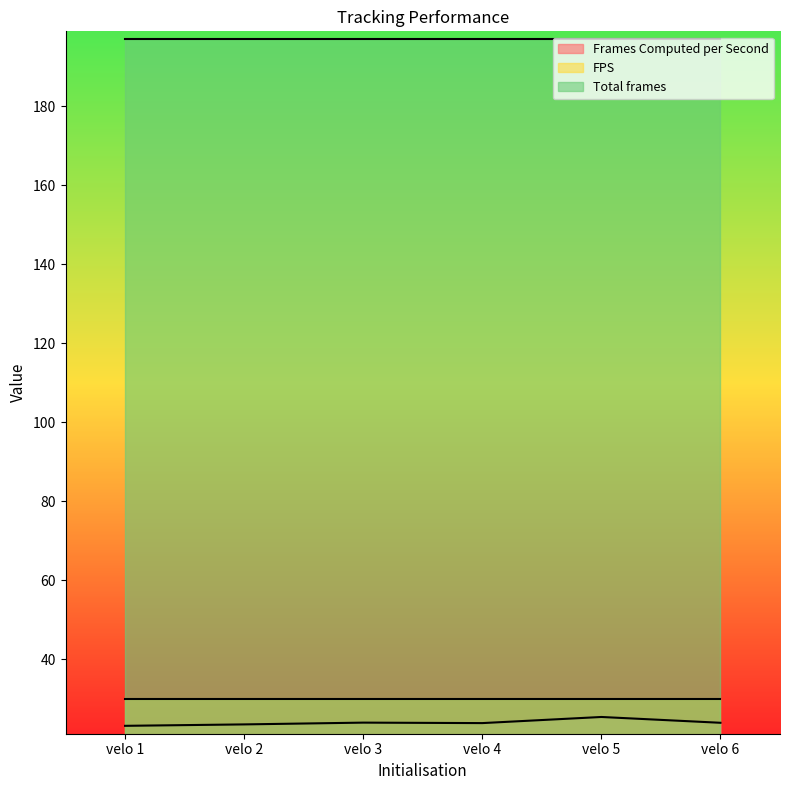

What is the sum of the Frames Computed per Second values at velo 1 and velo 4?

46.9